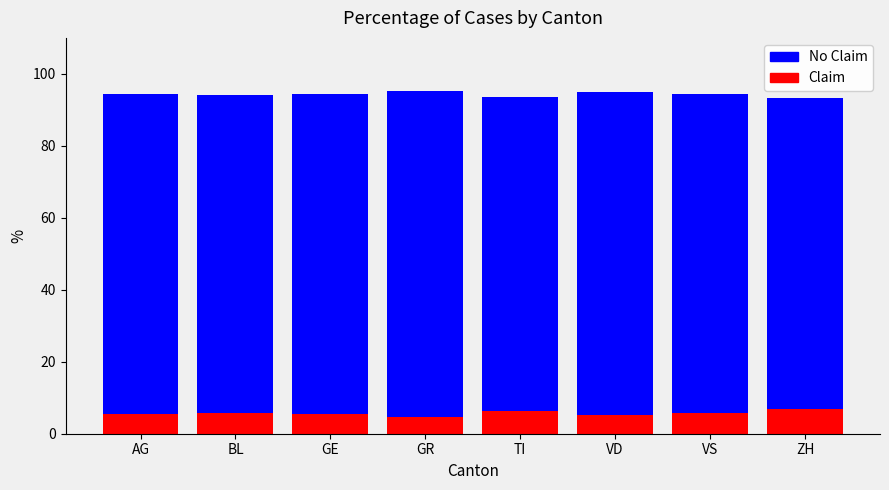

The value of Claim at GE is 8.6. True or false?

False